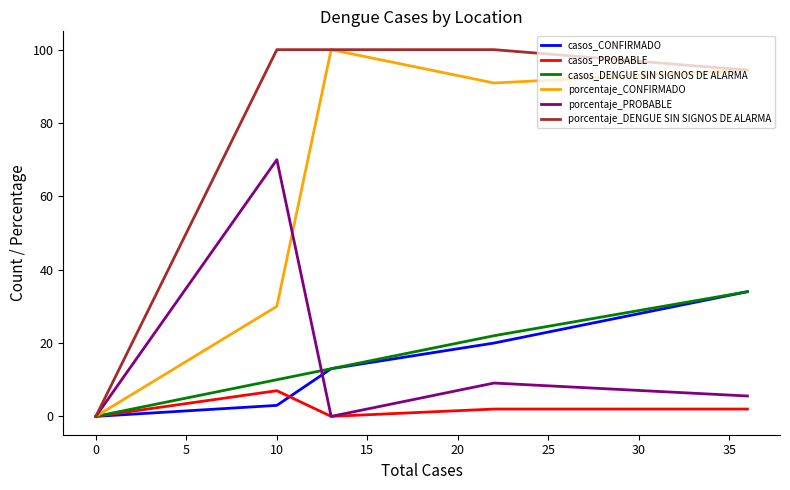

Reading left to right, transcribe all the data shown in this chart.

casos_CONFIRMADO: 34.0	20.0	13.0	3.0	0.0
casos_PROBABLE: 2.0	2.0	0.0	7.0	0.0
casos_DENGUE SIN SIGNOS DE ALARMA: 34.0	22.0	13.0	10.0	0.0
porcentaje_CONFIRMADO: 94.4	90.9	100.0	30.0	0.0
porcentaje_PROBABLE: 5.6	9.1	0.0	70.0	0.0
porcentaje_DENGUE SIN SIGNOS DE ALARMA: 94.4	100.0	100.0	100.0	0.0